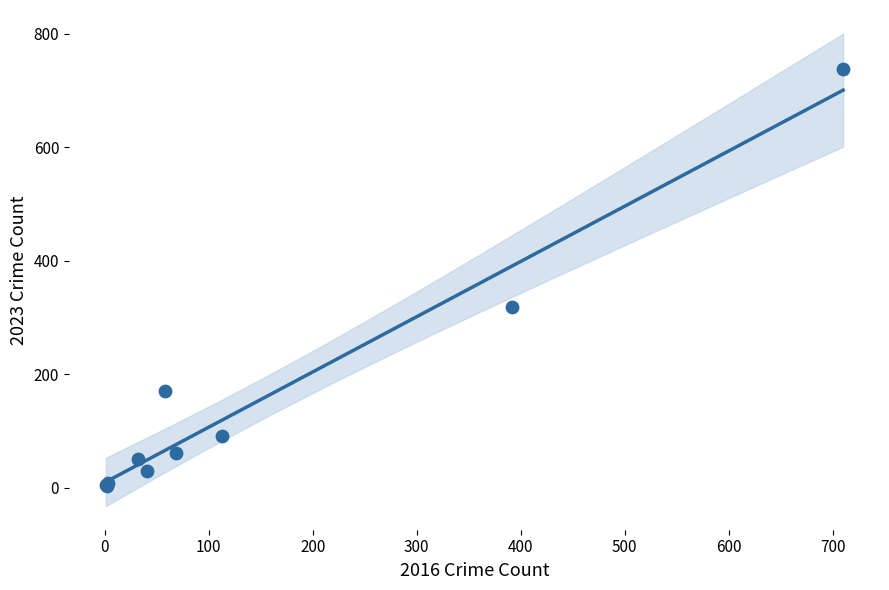

What Y value in the scatter plot is closest to 371?

319